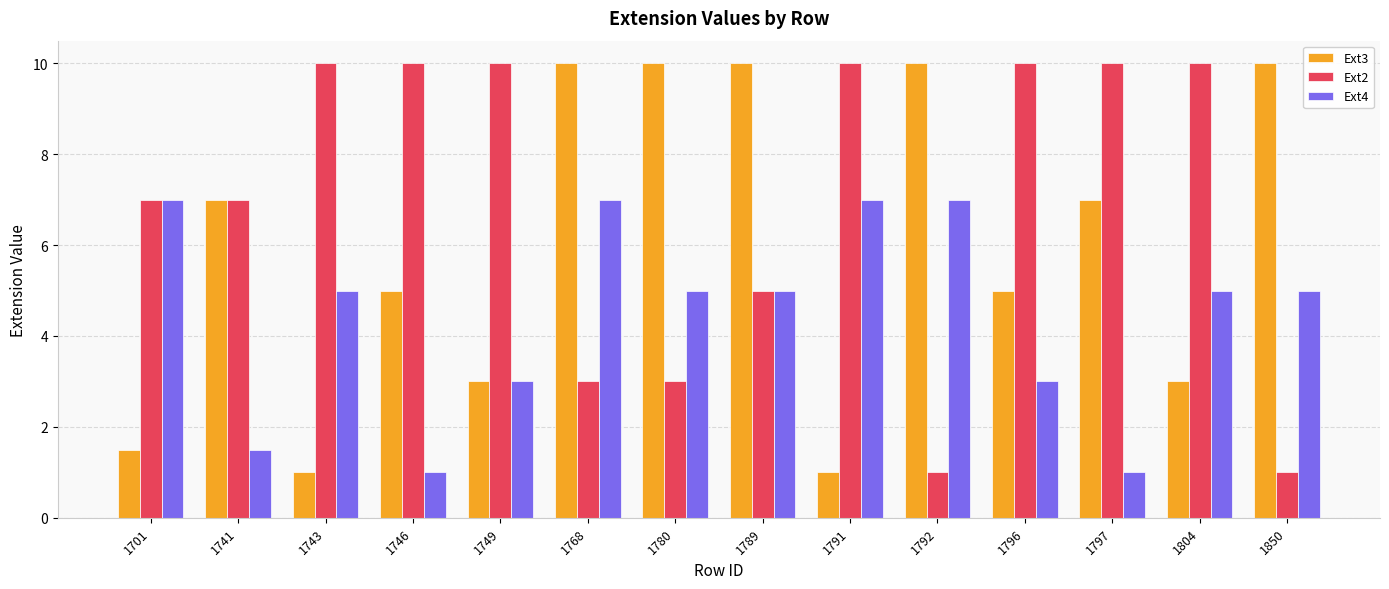

Rank the series by their average value, from lowest to highest.

Ext4, Ext3, Ext2